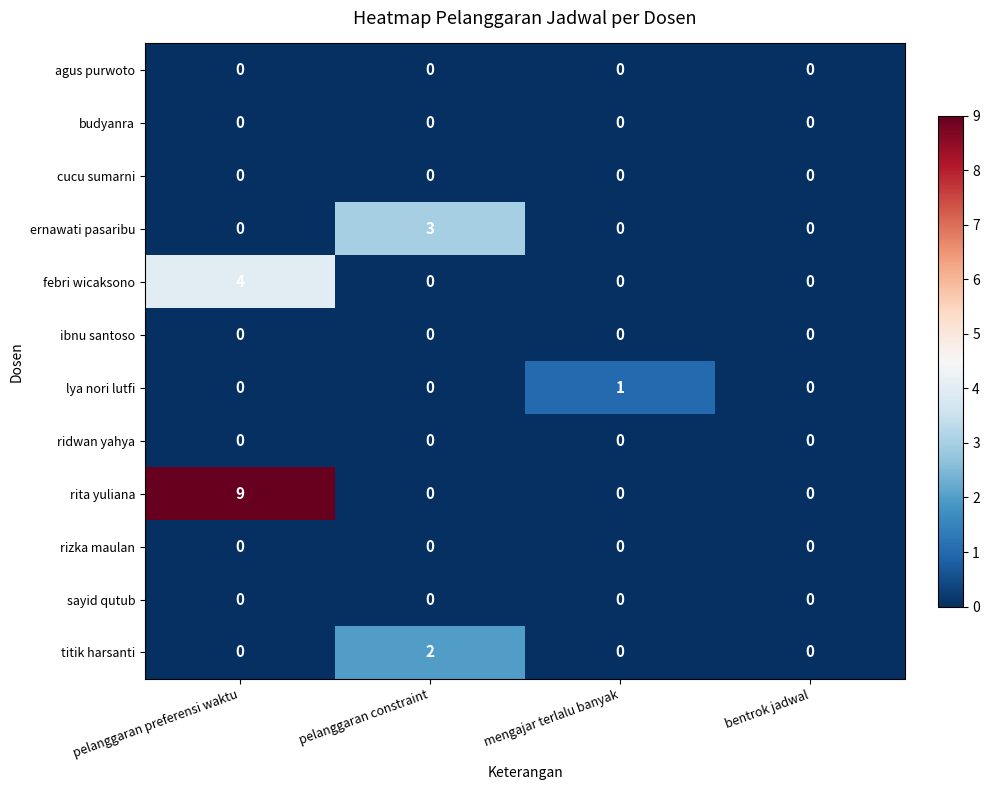

At which category is the sum across all series the highest?

pelanggaran preferensi waktu